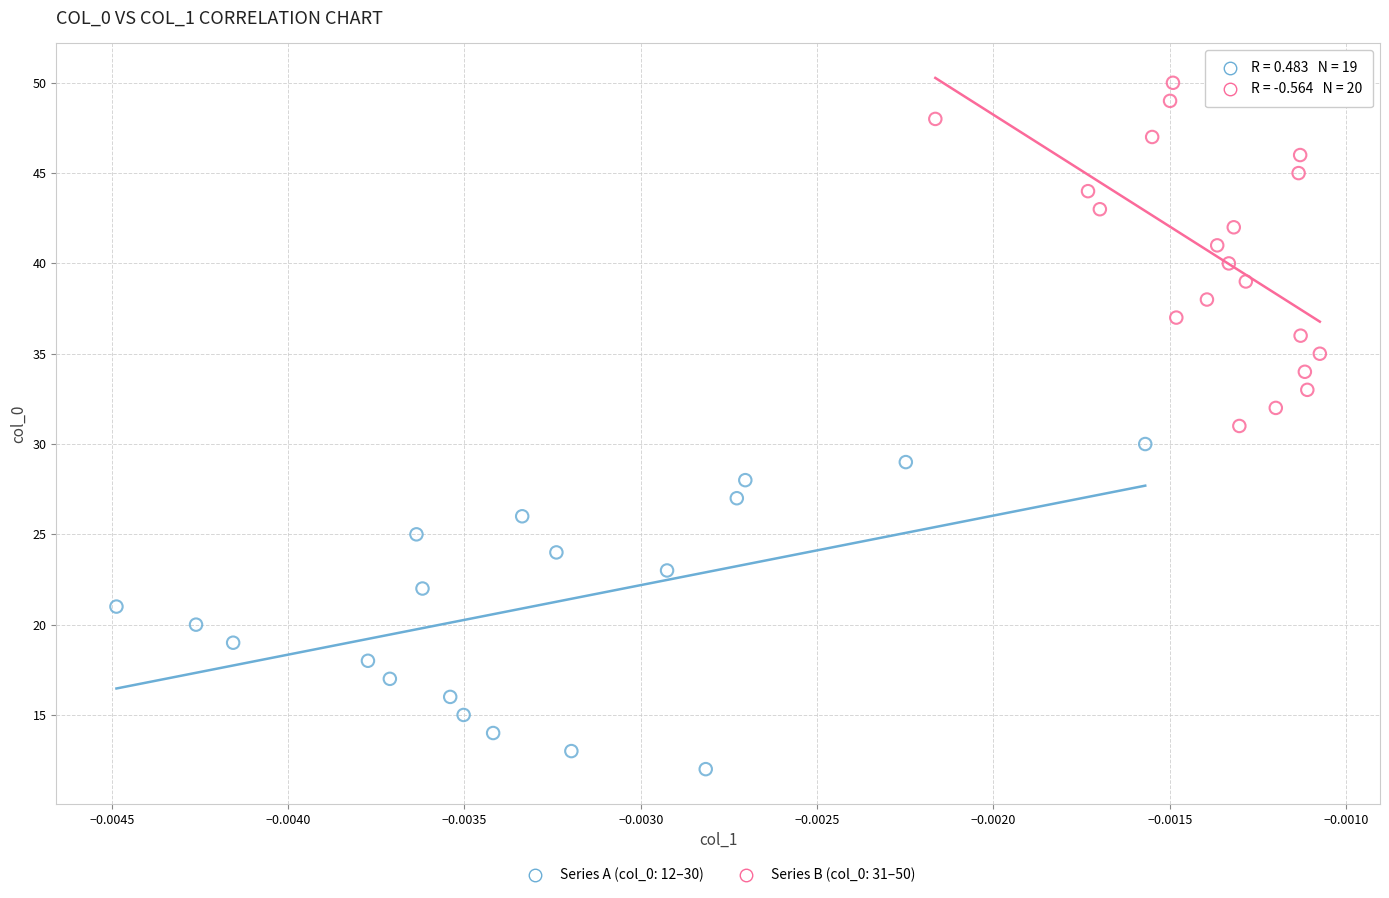

Which series contains the highest Y value?

Series B (col_0: 31–50)